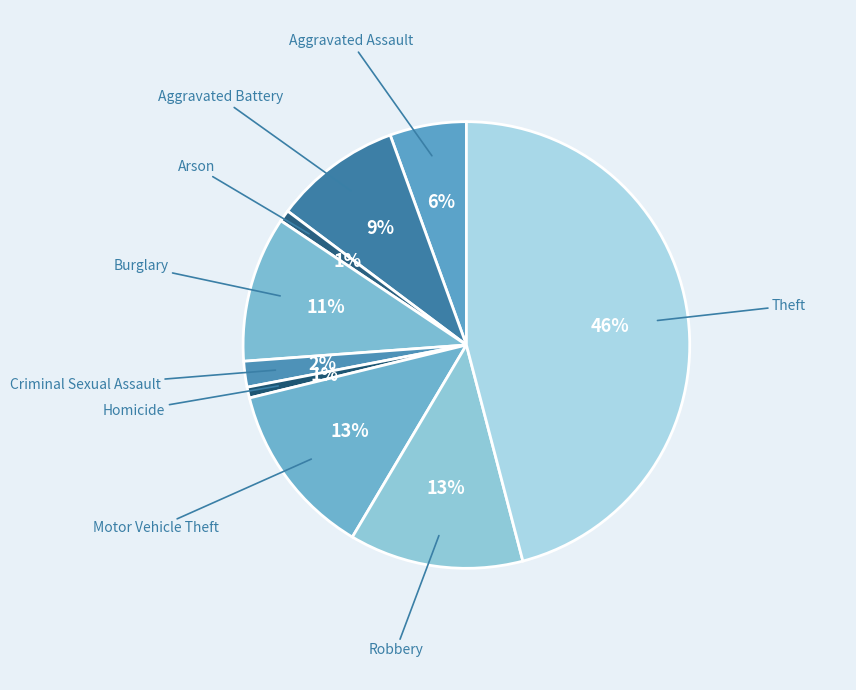

Which has a higher value, Aggravated Battery or Aggravated Assault?

Aggravated Battery